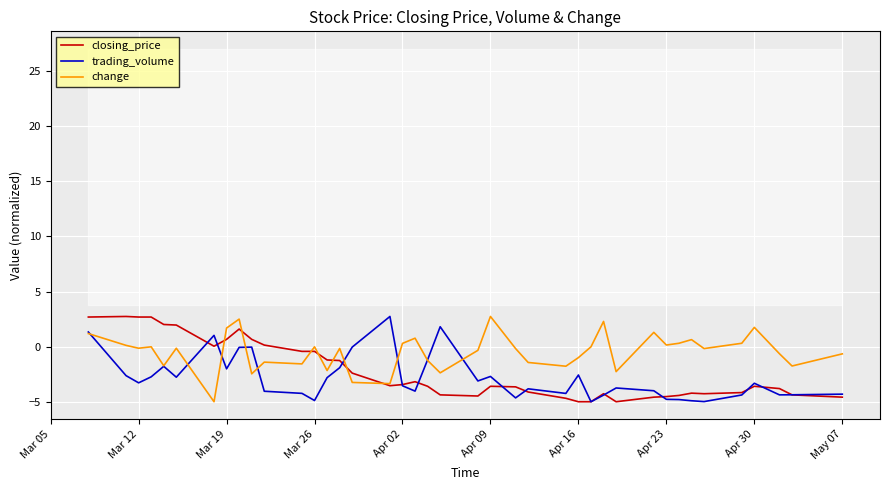

The closing_price series shows -0.9 at Apr 30. True or false?

False